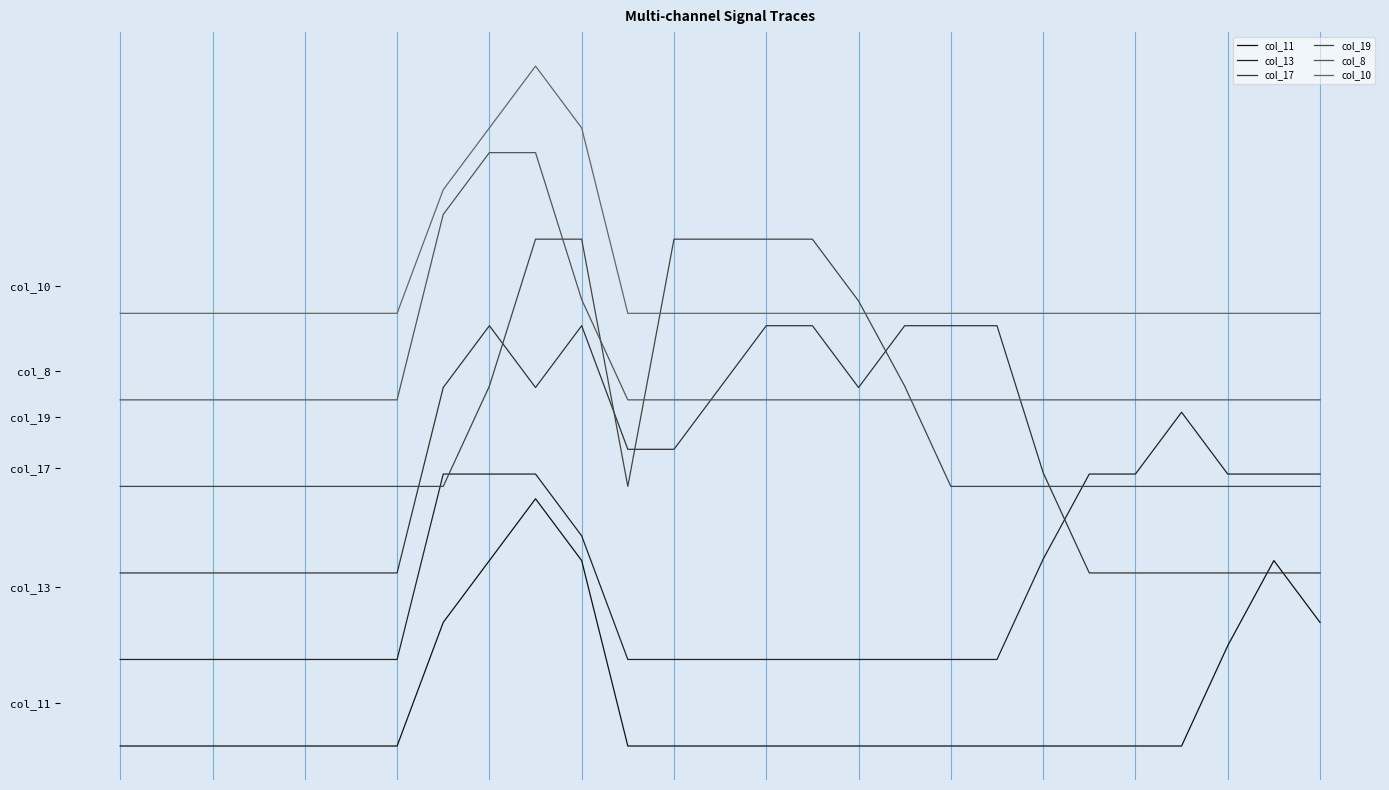

Reading left to right, transcribe all the data shown in this chart.

col_11: 0=0.0	1=0.0	2=0.0	3=0.0	4=0.0	5=0.0	6=0.0	7=1.0	8=1.5	9=2.0	10=1.5	11=0.0	12=0.0	13=0.0	14=0.0	15=0.0	16=0.0	17=0.0	18=0.0	19=0.0	20=0.0	21=0.0	22=0.0	23=0.0	24=0.8	25=1.5	26=1.0
col_13: 0=0.7	1=0.7	2=0.7	3=0.7	4=0.7	5=0.7	6=0.7	7=2.2	8=2.2	9=2.2	10=1.7	11=0.7	12=0.7	13=0.7	14=0.7	15=0.7	16=0.7	17=0.7	18=0.7	19=0.7	20=1.5	21=2.2	22=2.2	23=2.7	24=2.2	25=2.2	26=2.2
col_17: 0=1.4	1=1.4	2=1.4	3=1.4	4=1.4	5=1.4	6=1.4	7=2.9	8=3.4	9=2.9	10=3.4	11=2.4	12=2.4	13=2.9	14=3.4	15=3.4	16=2.9	17=3.4	18=3.4	19=3.4	20=2.2	21=1.4	22=1.4	23=1.4	24=1.4	25=1.4	26=1.4
col_19: 0=2.1	1=2.1	2=2.1	3=2.1	4=2.1	5=2.1	6=2.1	7=2.1	8=2.9	9=4.1	10=4.1	11=2.1	12=4.1	13=4.1	14=4.1	15=4.1	16=3.6	17=2.9	18=2.1	19=2.1	20=2.1	21=2.1	22=2.1	23=2.1	24=2.1	25=2.1	26=2.1
col_8: 0=2.8	1=2.8	2=2.8	3=2.8	4=2.8	5=2.8	6=2.8	7=4.3	8=4.8	9=4.8	10=3.6	11=2.8	12=2.8	13=2.8	14=2.8	15=2.8	16=2.8	17=2.8	18=2.8	19=2.8	20=2.8	21=2.8	22=2.8	23=2.8	24=2.8	25=2.8	26=2.8
col_10: 0=3.5	1=3.5	2=3.5	3=3.5	4=3.5	5=3.5	6=3.5	7=4.5	8=5.0	9=5.5	10=5.0	11=3.5	12=3.5	13=3.5	14=3.5	15=3.5	16=3.5	17=3.5	18=3.5	19=3.5	20=3.5	21=3.5	22=3.5	23=3.5	24=3.5	25=3.5	26=3.5